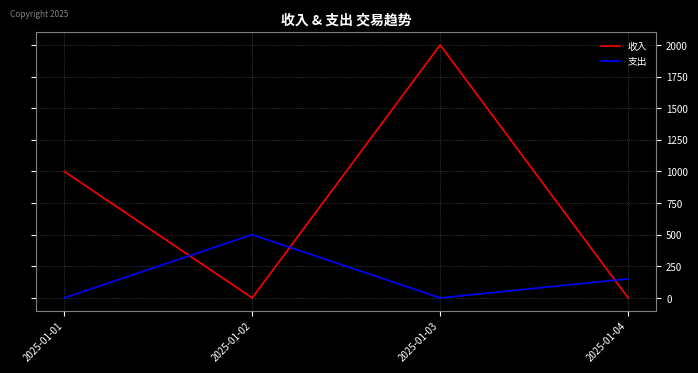

Read the 收入 value at 2025-01-03.

2000.0